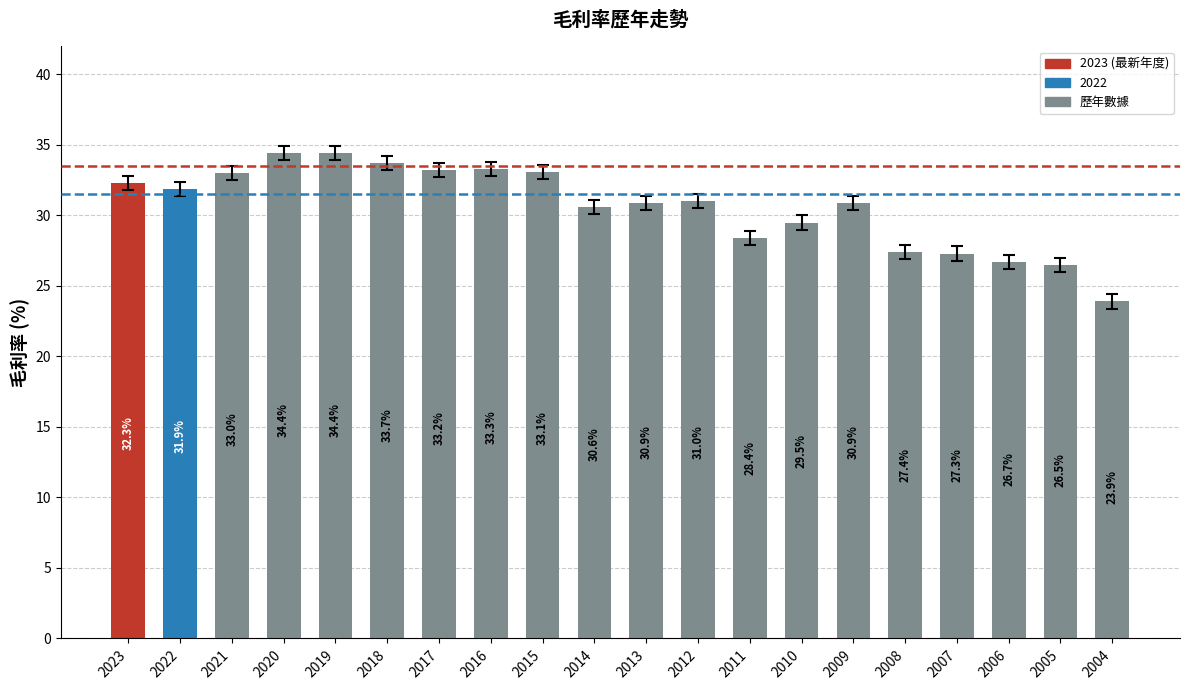

Which label corresponds to the smallest value in the chart?

2004